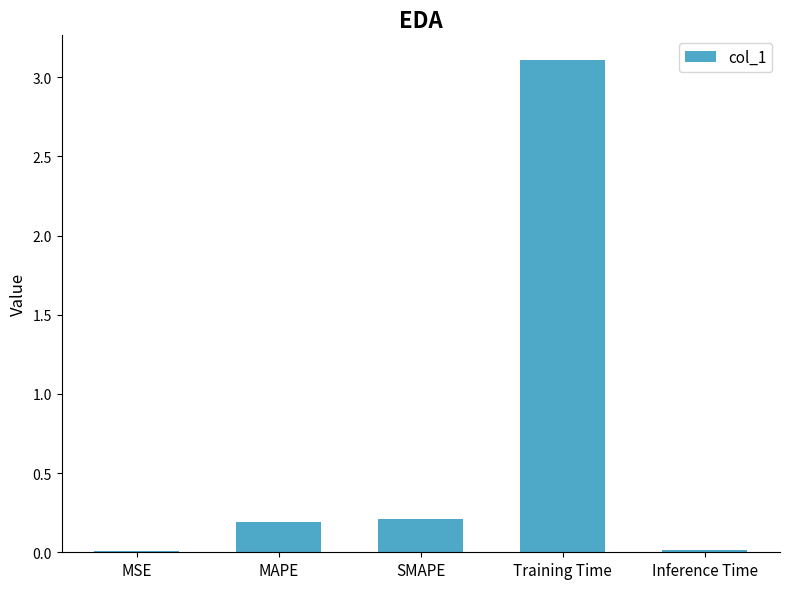

Between MSE and SMAPE, which is larger?

SMAPE